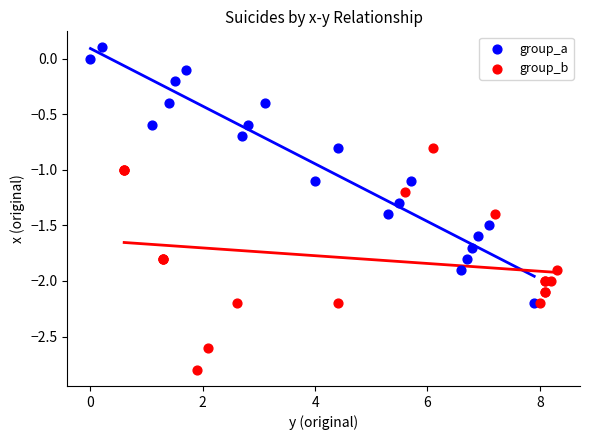

Which series contains the lowest Y value?

group_b